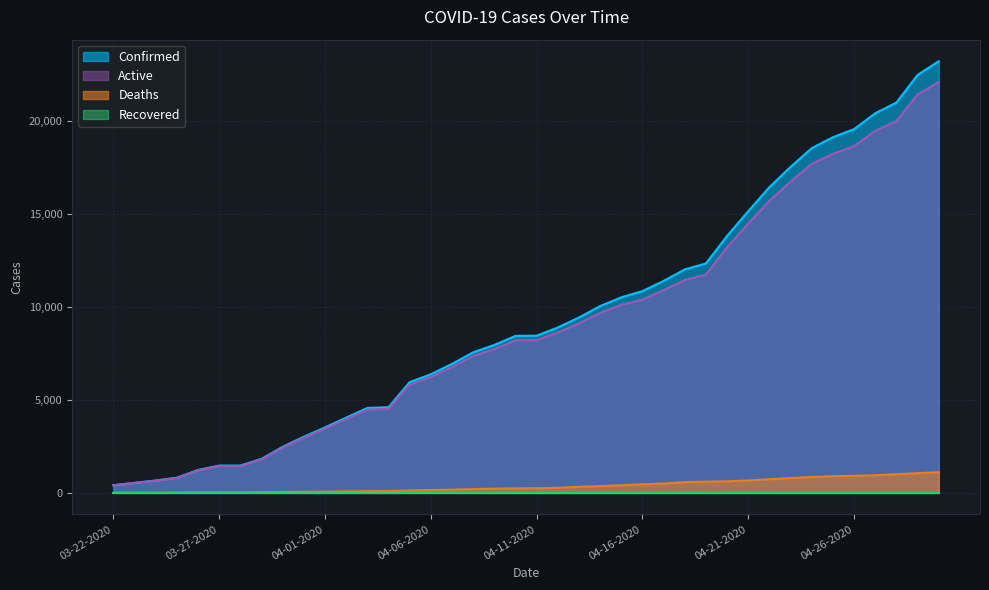

At which label does Confirmed reach its minimum?

03-22-2020